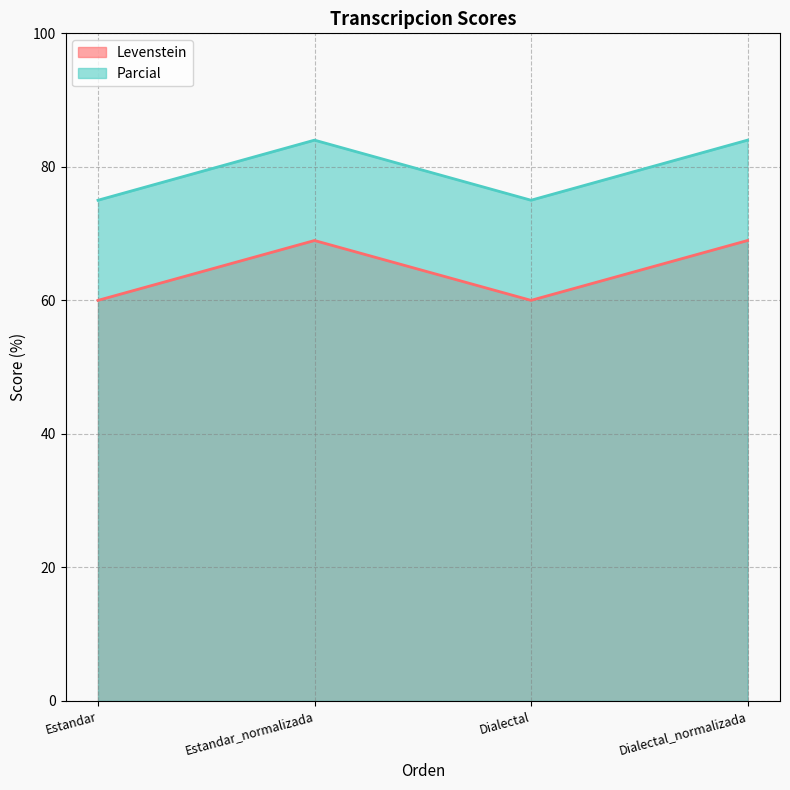

What is the label of the 3rd point from the left?

Dialectal